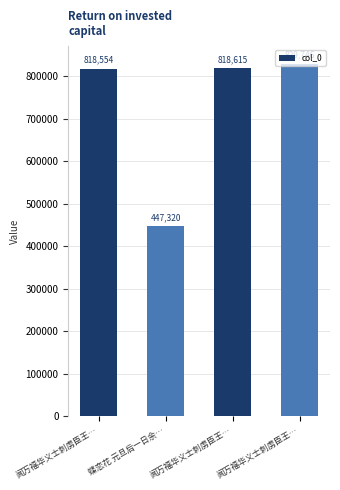

True or false: the data shows 829746 at 闻万福华义士刺虏臣王….

True